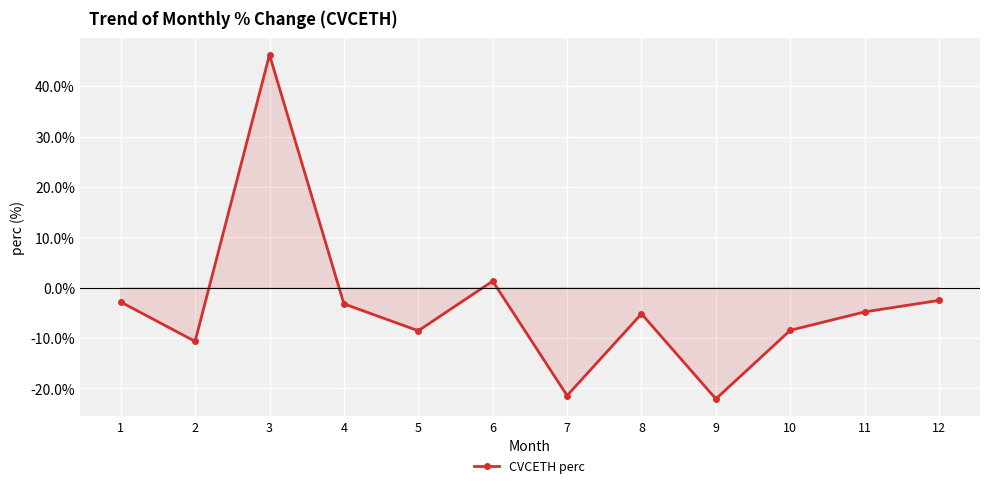

The chart shows a value of -4.3 at 10. True or false?

False